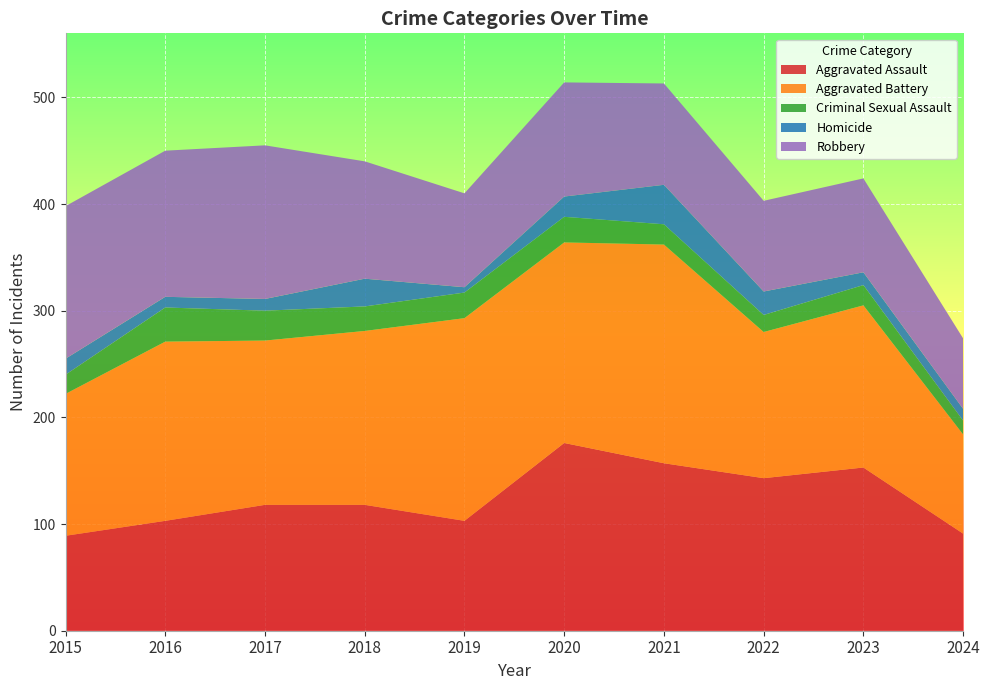

Reading left to right, what are all the values shown in this chart?

Aggravated Assault: 2015=89	2016=103	2017=118	2018=118	2019=103	2020=176	2021=157	2022=143	2023=153	2024=91
Aggravated Battery: 2015=133	2016=168	2017=154	2018=163	2019=190	2020=188	2021=205	2022=137	2023=152	2024=93
Criminal Sexual Assault: 2015=18	2016=32	2017=28	2018=23	2019=24	2020=24	2021=19	2022=16	2023=19	2024=13
Homicide: 2015=15	2016=10	2017=11	2018=26	2019=5	2020=19	2021=37	2022=22	2023=12	2024=11
Robbery: 2015=143	2016=137	2017=144	2018=110	2019=88	2020=107	2021=95	2022=85	2023=88	2024=66